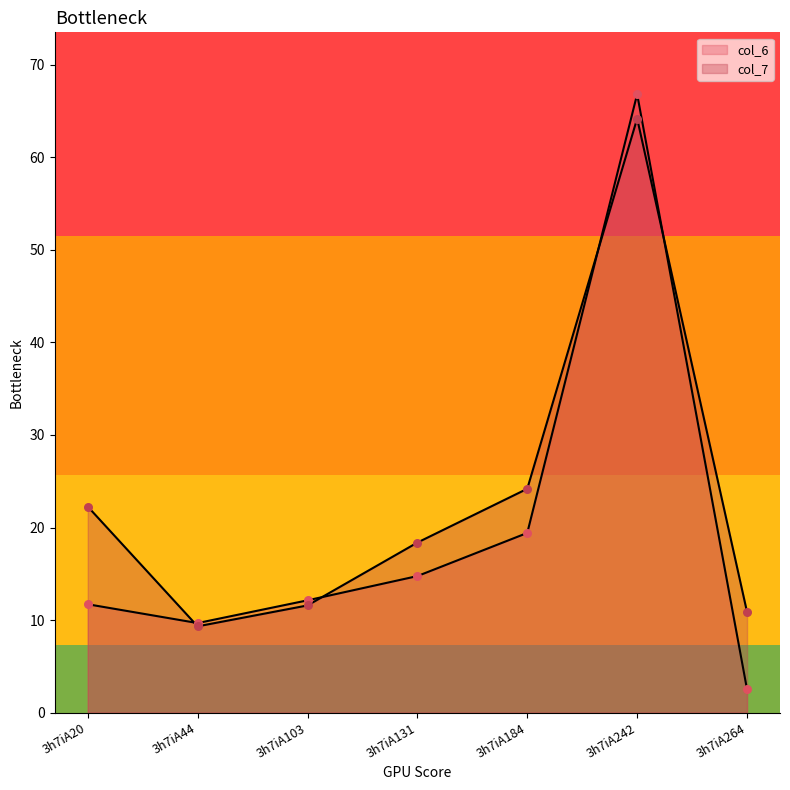

What is the total value across all series at 3h7iA184?

43.6